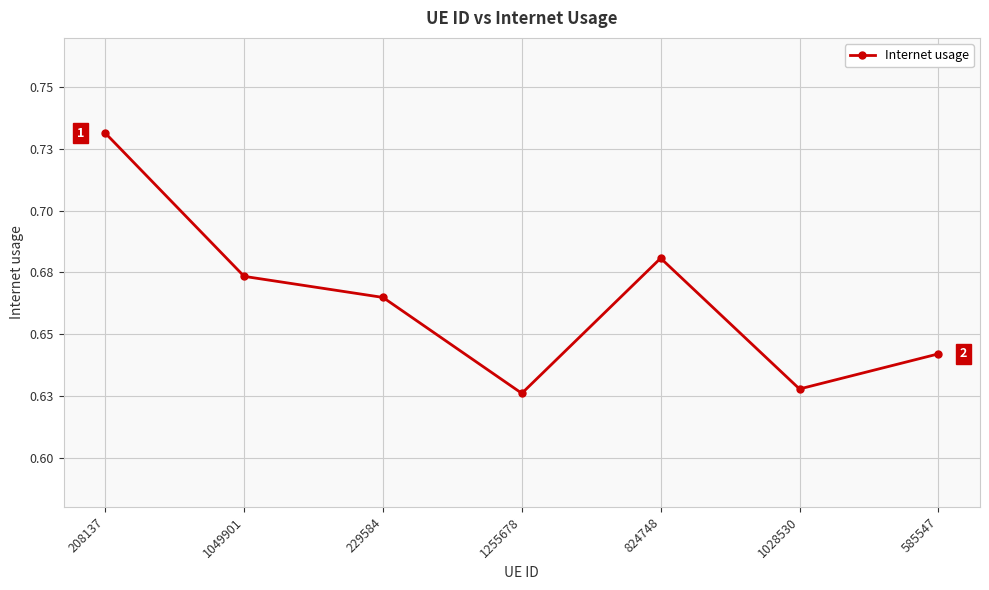

True or false: the data shows 0.4 at 1255678.

False